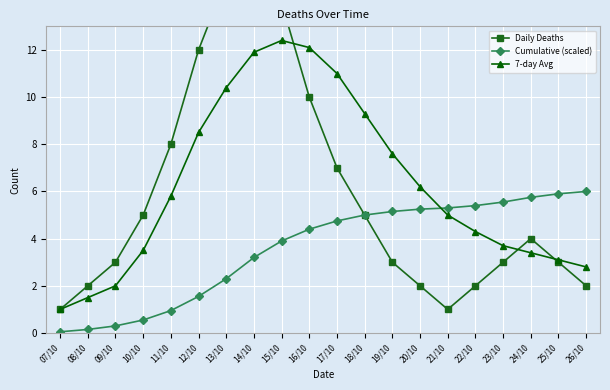

Between 25/10 and 12/10, which is larger?

12/10